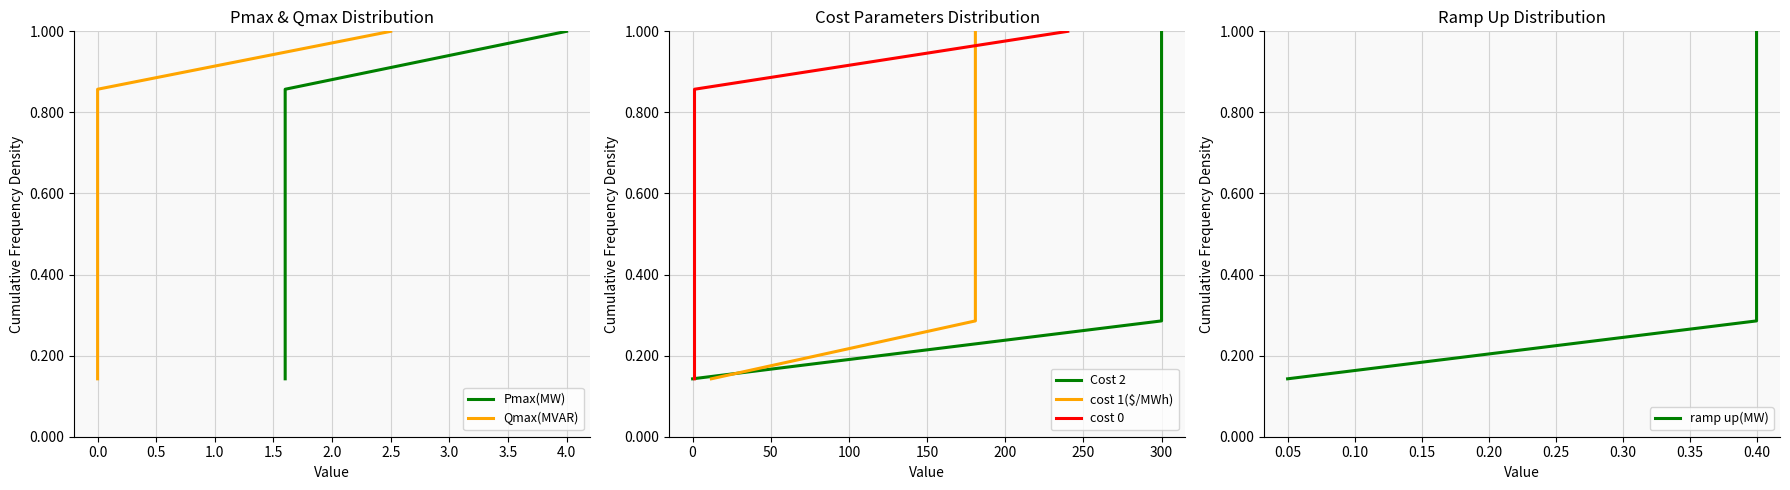

The Cost 2 series shows 0.1 at −0.5. True or false?

True